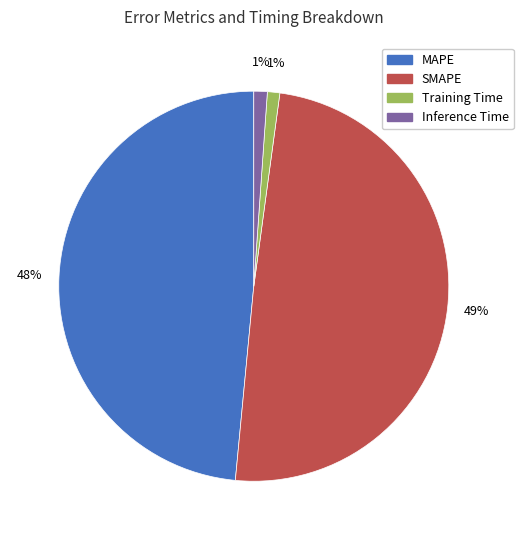

How many slices are in this pie chart?

4